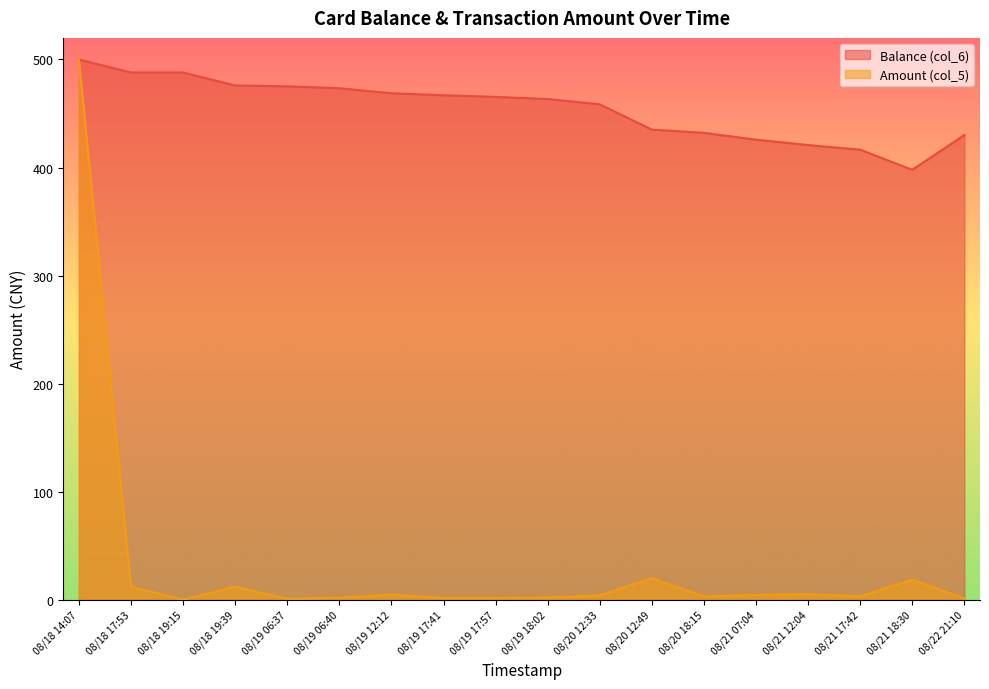

What is the sum of the Balance (col_6) values at 08/21 12:04 and 08/18 17:53?

908.8